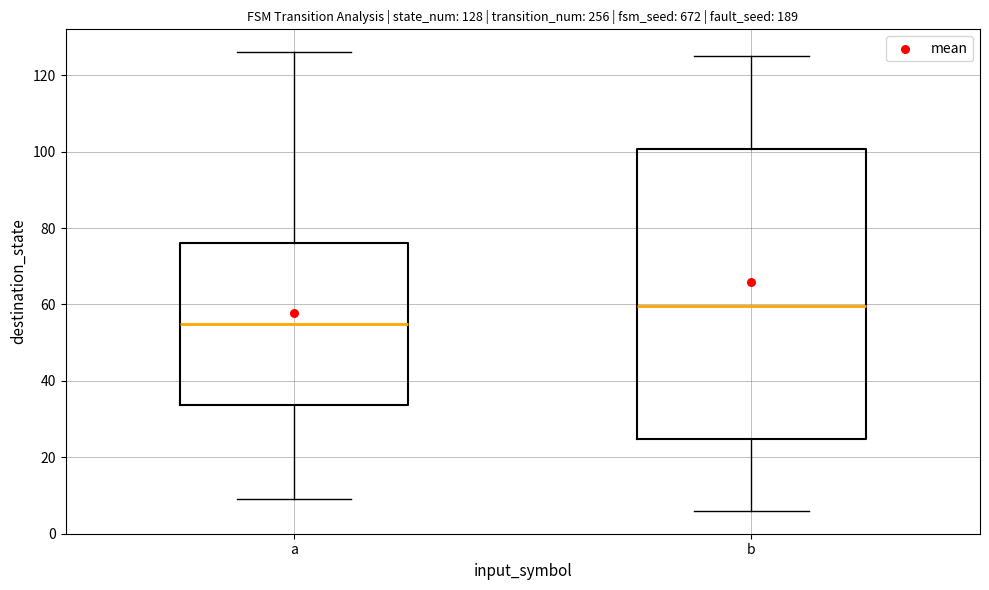

Which box has the lowest median line?

a